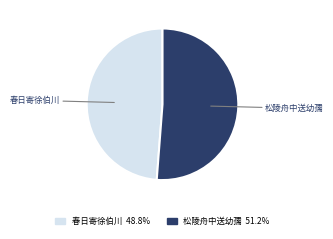

Does any single category account for the majority?

Yes